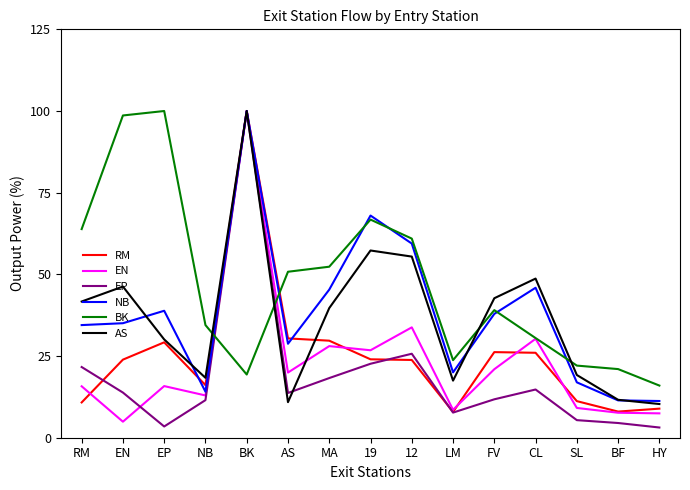

In AS, how many points are lower than both neighbors (excluding endpoints)?

3